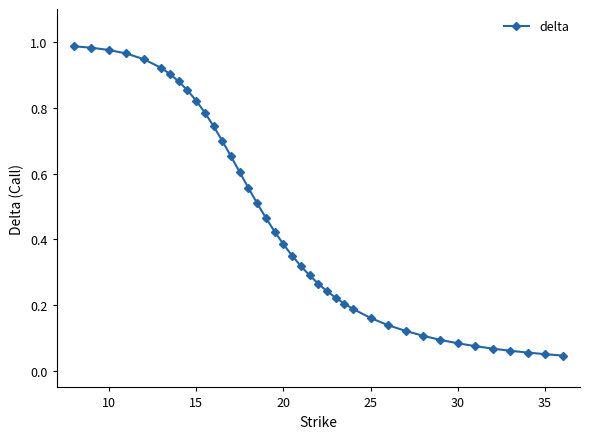

What is the sum of all values?

18.2